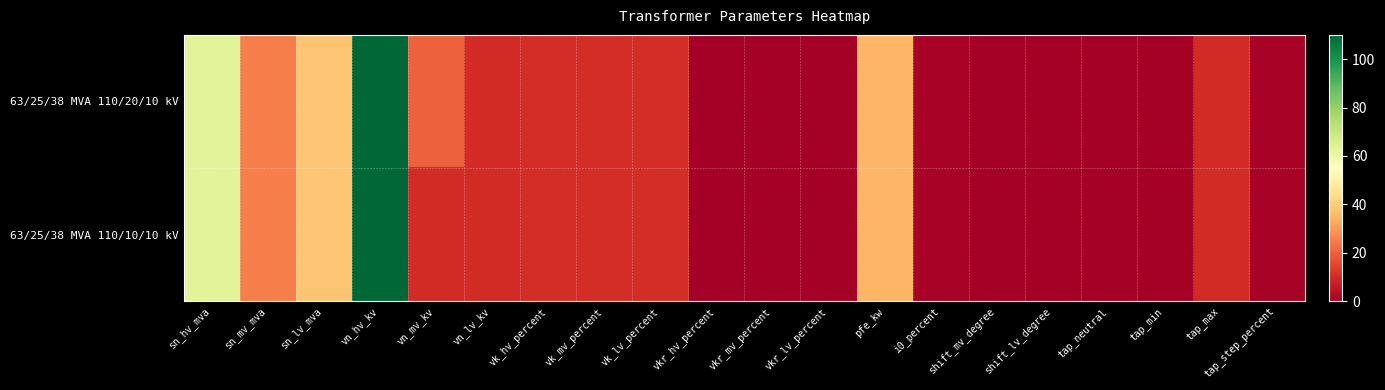

Reading right to left, what are all the values shown in this chart?

63/25/38 MVA 110/20/10 kV: tap_step_percent=1.2	tap_max=10.0	tap_min=0.0	tap_neutral=0.0	shift_lv_degree=0.0	shift_mv_degree=0.0	i0_percent=0.9	pfe_kw=35.0	vkr_lv_percent=0.3	vkr_mv_percent=0.3	vkr_hv_percent=0.3	vk_lv_percent=10.4	vk_mv_percent=10.4	vk_hv_percent=10.4	vn_lv_kv=10.0	vn_mv_kv=20.0	vn_hv_kv=110.0	sn_lv_mva=38.0	sn_mv_mva=25.0	sn_hv_mva=63.0
63/25/38 MVA 110/10/10 kV: tap_step_percent=1.2	tap_max=10.0	tap_min=0.0	tap_neutral=0.0	shift_lv_degree=0.0	shift_mv_degree=0.0	i0_percent=0.9	pfe_kw=35.0	vkr_lv_percent=0.3	vkr_mv_percent=0.3	vkr_hv_percent=0.3	vk_lv_percent=10.4	vk_mv_percent=10.4	vk_hv_percent=10.4	vn_lv_kv=10.0	vn_mv_kv=10.0	vn_hv_kv=110.0	sn_lv_mva=38.0	sn_mv_mva=25.0	sn_hv_mva=63.0